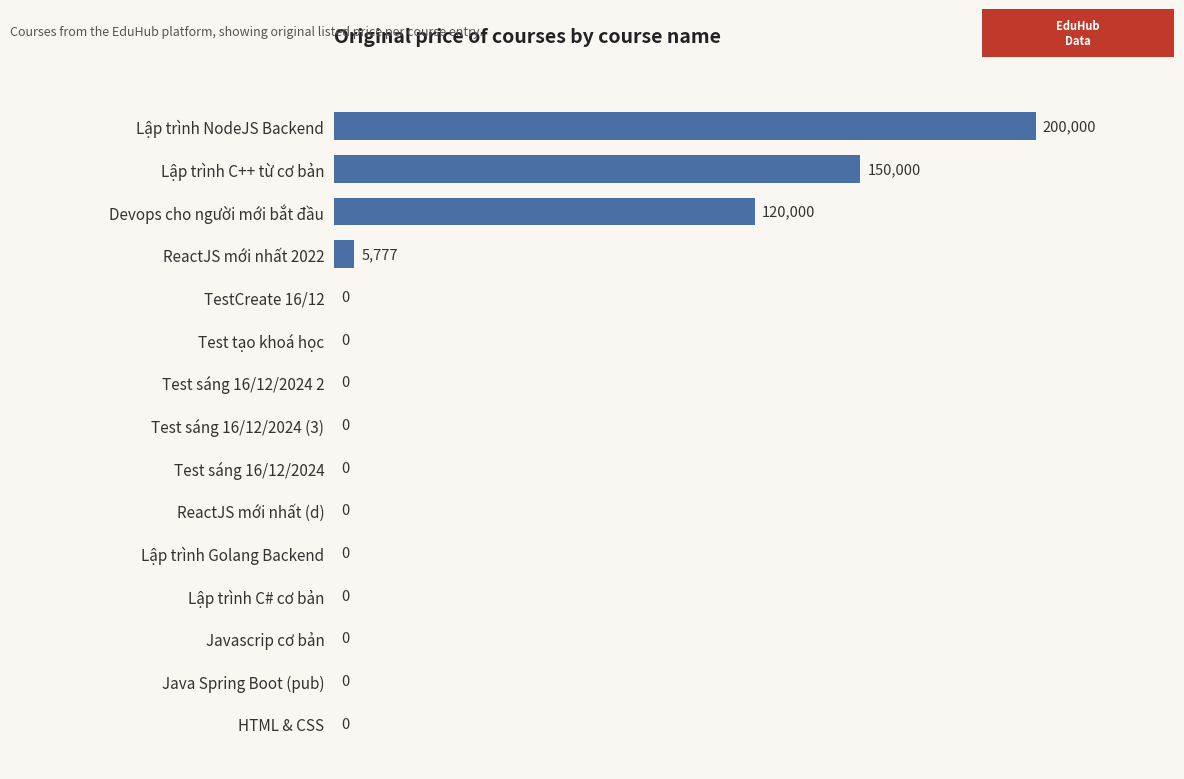

What is the change in value from Lập trình NodeJS Backend to Devops cho người mới bắt đầu?

-80000